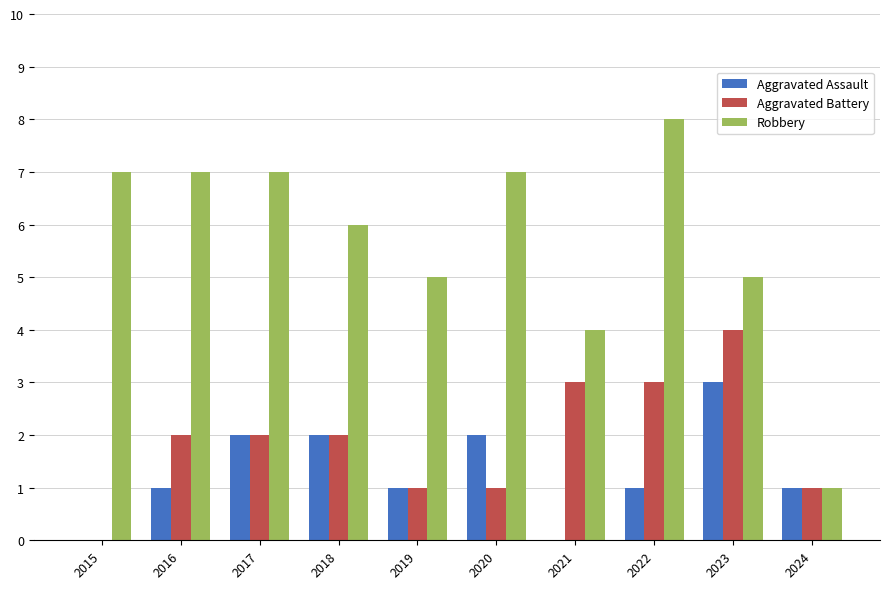

Are the bars grouped side by side (vs. stacked)?

Yes